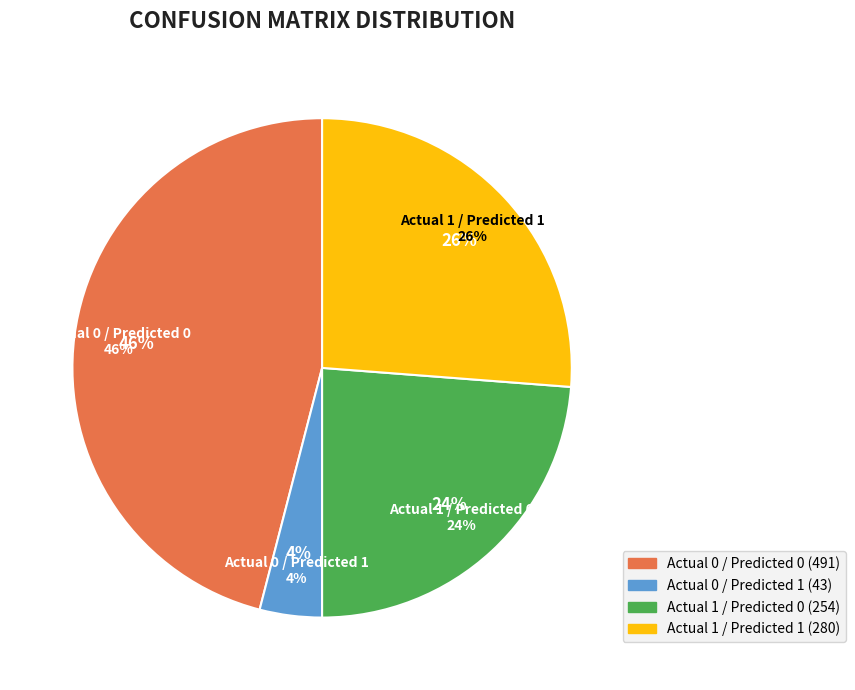

Combined, what portion of the pie is Actual 1 / Predicted 1 and Actual 1 / Predicted 0?

50.0%